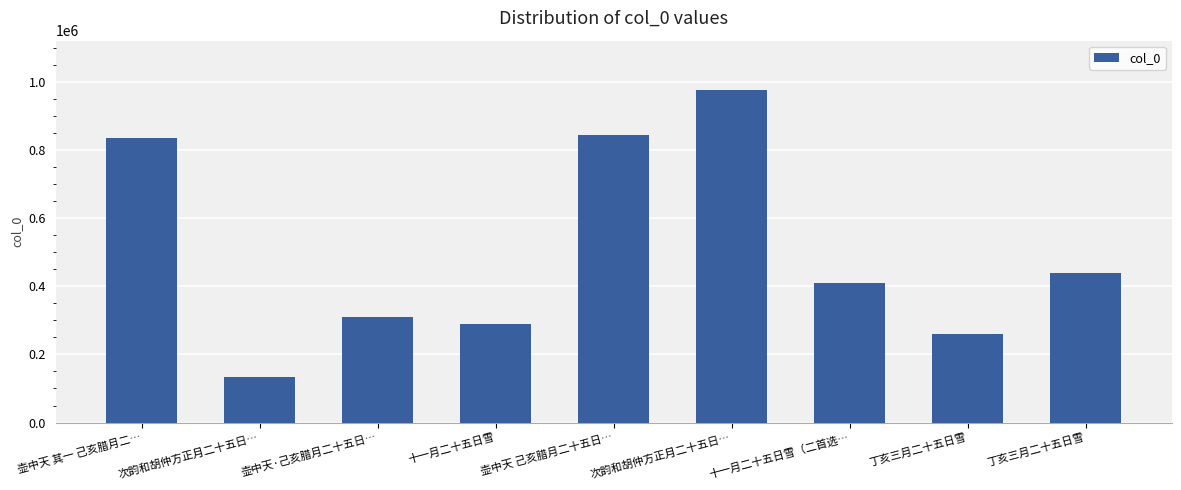

The chart shows a value of 49326 at 次韵和胡仲方正月二十五日…. True or false?

False